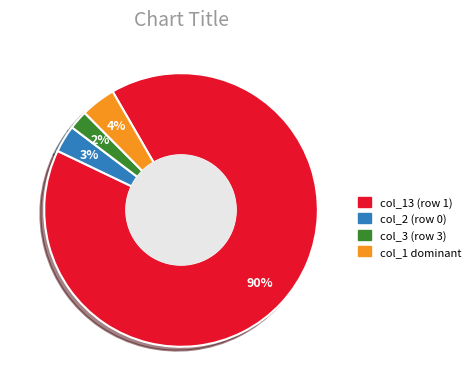

Is there a majority slice in this chart?

Yes